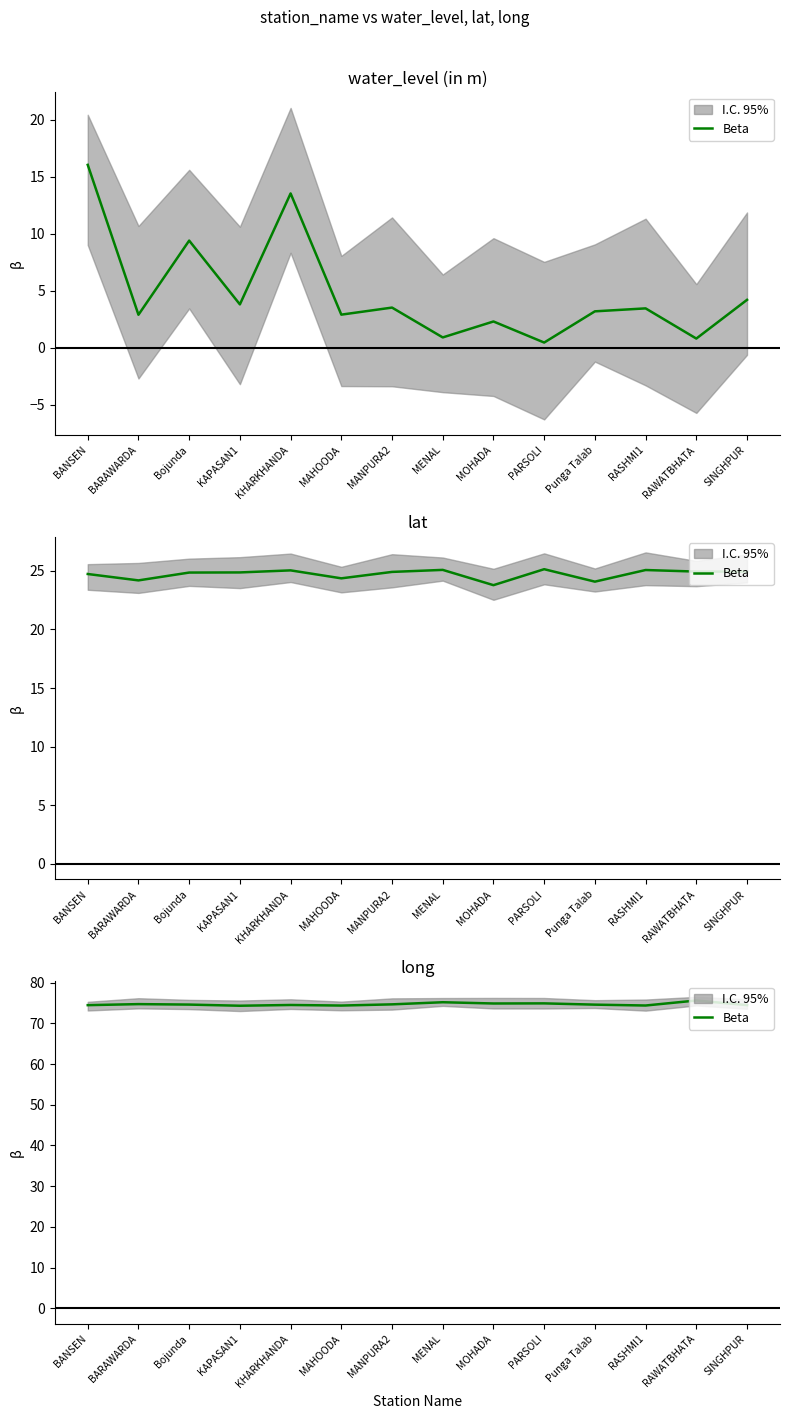

How many categories are shown in the chart?

14